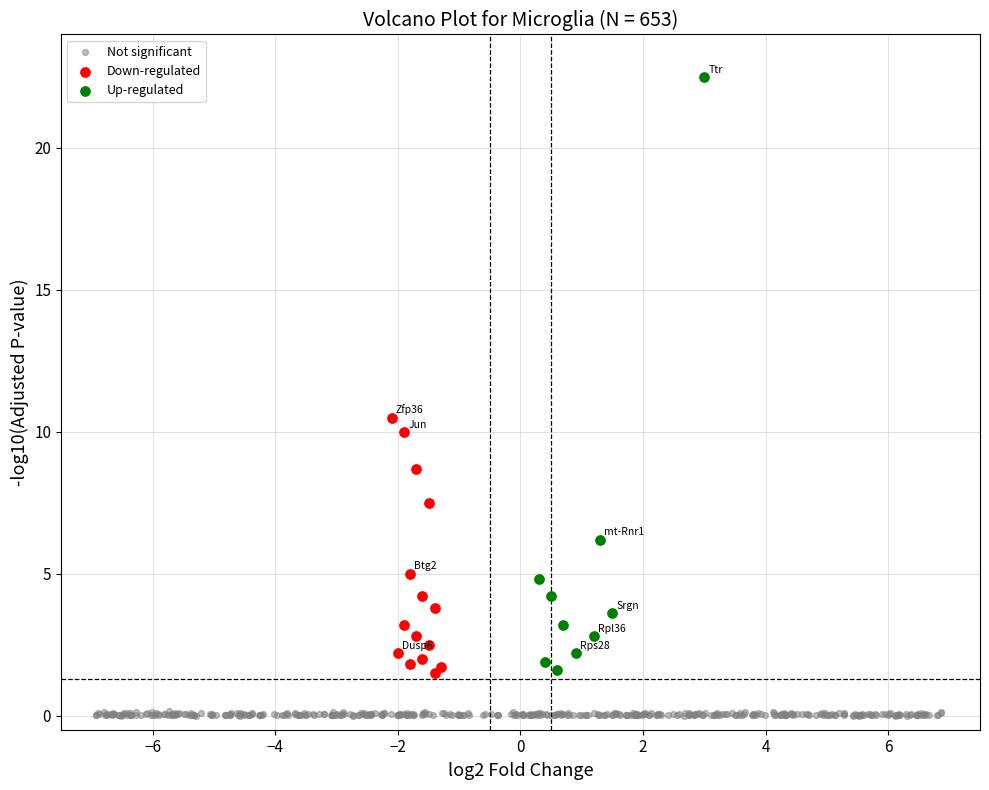

Which series reaches the maximum Y coordinate?

Up-regulated